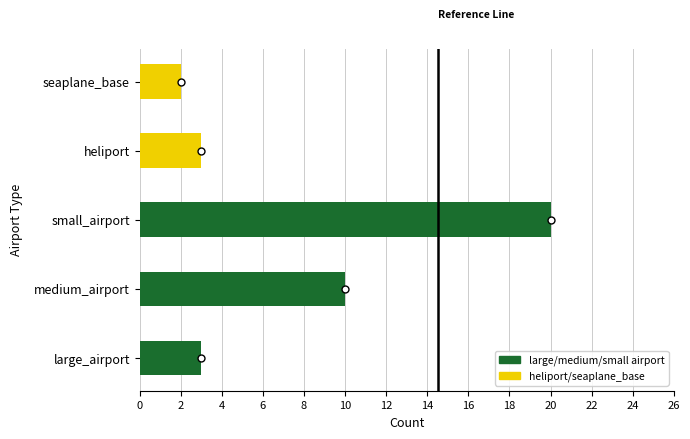

What is the difference between the second highest and minimum values?

8